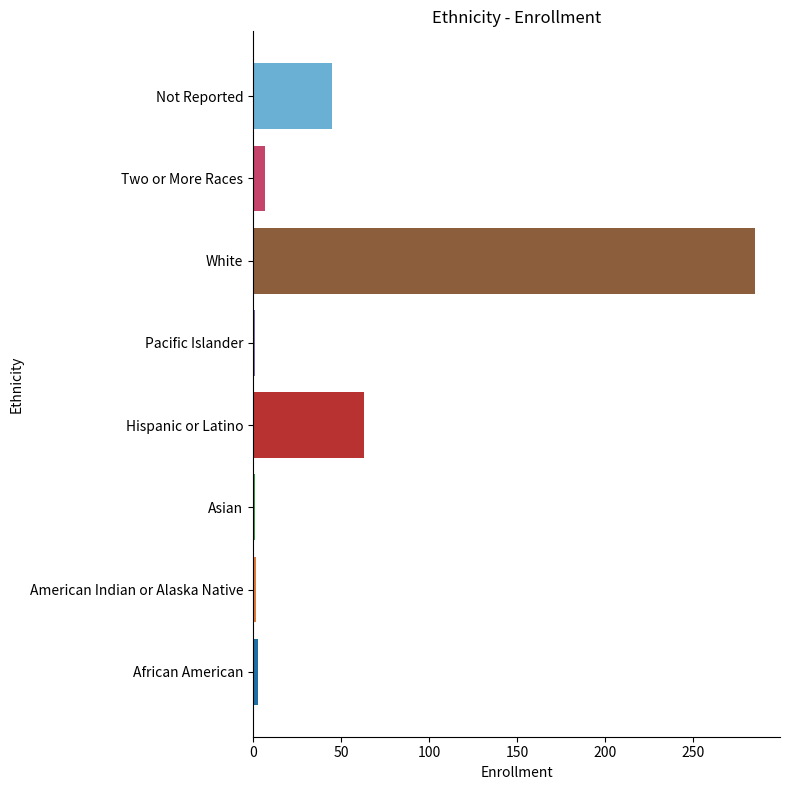

What is the greatest value displayed?

285